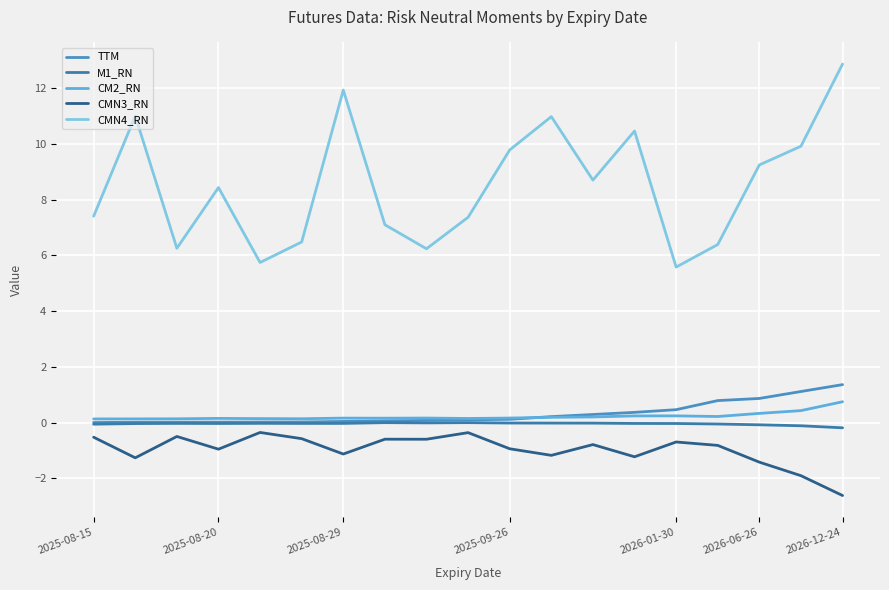

At which label does TTM reach its minimum?

2025-08-15